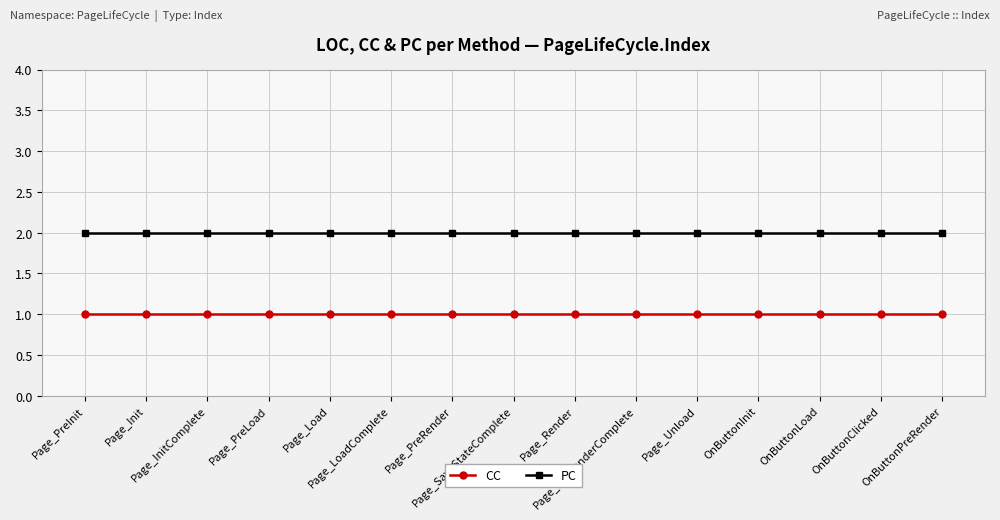

Reading right to left, what are all the values shown in this chart?

CC: OnButtonPreRender=1	OnButtonClicked=1	OnButtonLoad=1	OnButtonInit=1	Page_Unload=1	Page_PreRenderComplete=1	Page_Render=1	Page_SaveStateComplete=1	Page_PreRender=1	Page_LoadComplete=1	Page_Load=1	Page_PreLoad=1	Page_InitComplete=1	Page_Init=1	Page_PreInit=1
PC: OnButtonPreRender=2	OnButtonClicked=2	OnButtonLoad=2	OnButtonInit=2	Page_Unload=2	Page_PreRenderComplete=2	Page_Render=2	Page_SaveStateComplete=2	Page_PreRender=2	Page_LoadComplete=2	Page_Load=2	Page_PreLoad=2	Page_InitComplete=2	Page_Init=2	Page_PreInit=2